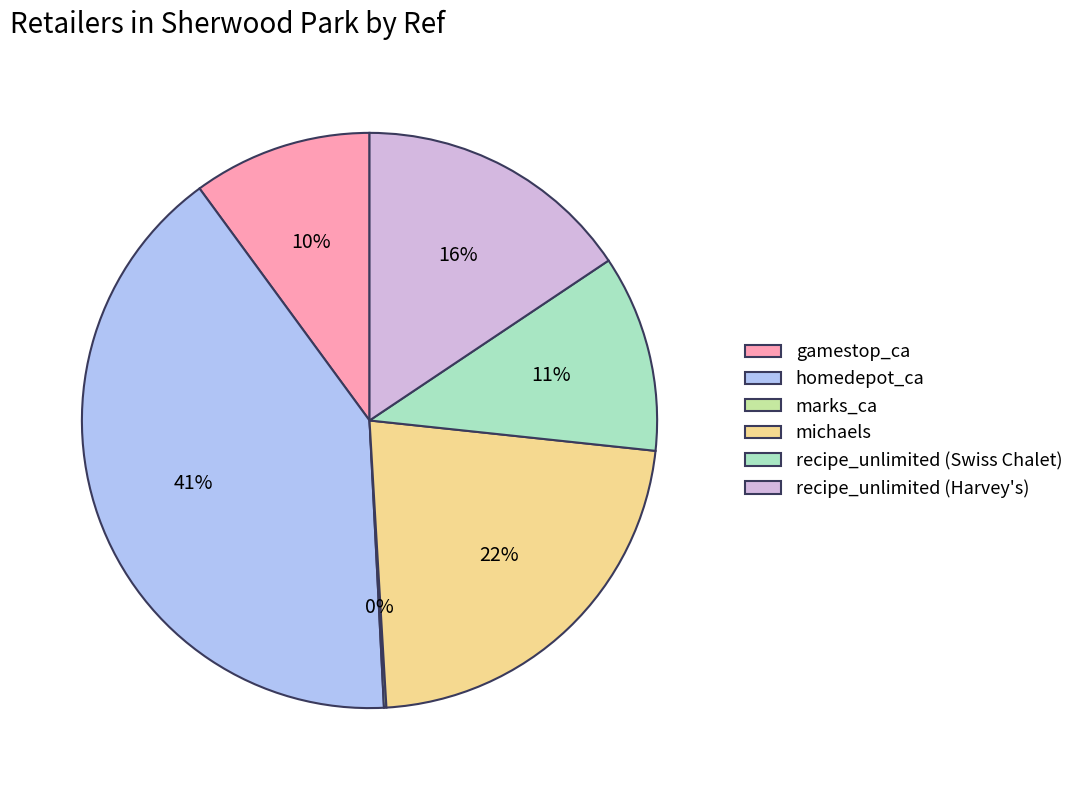

Is there any slice that represents more than half of the pie?

No